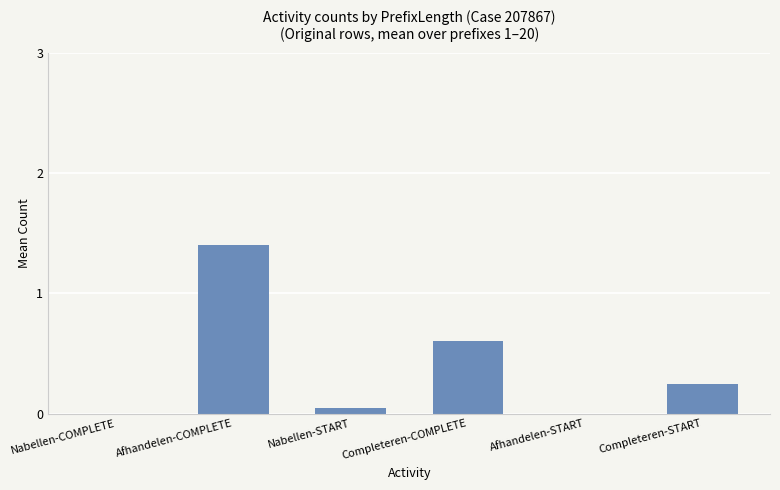

What is the sum of the values at Afhandelen-COMPLETE and Completeren-COMPLETE?

2.0